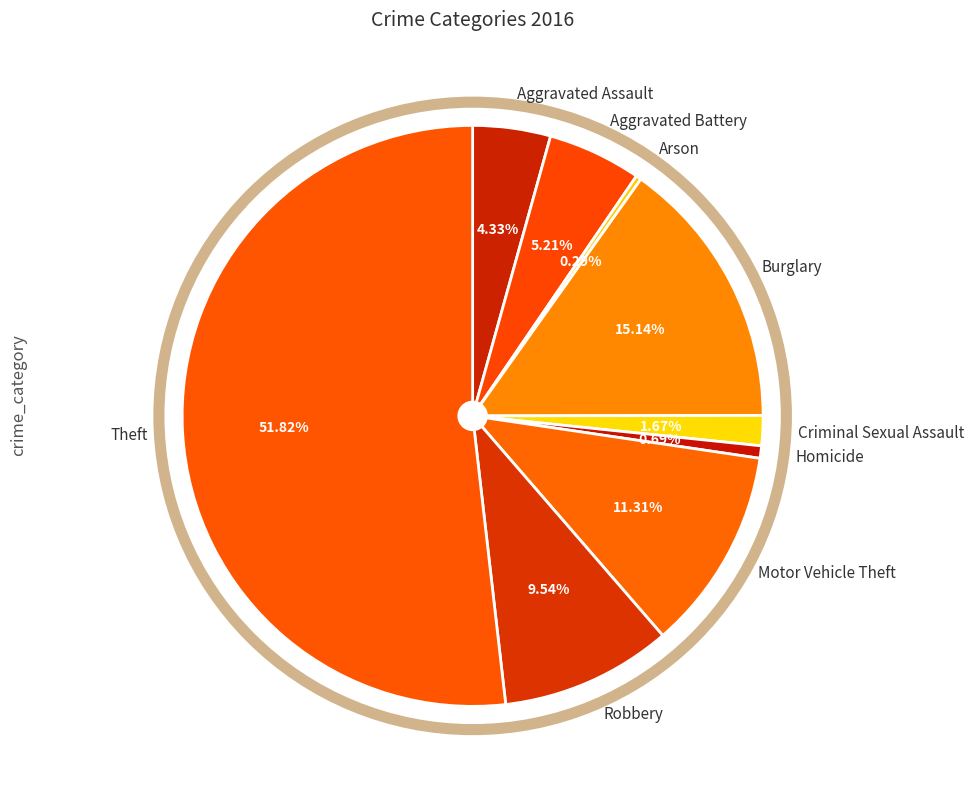

Approximately how many times larger is the value at Burglary compared to Motor Vehicle Theft?

1.3